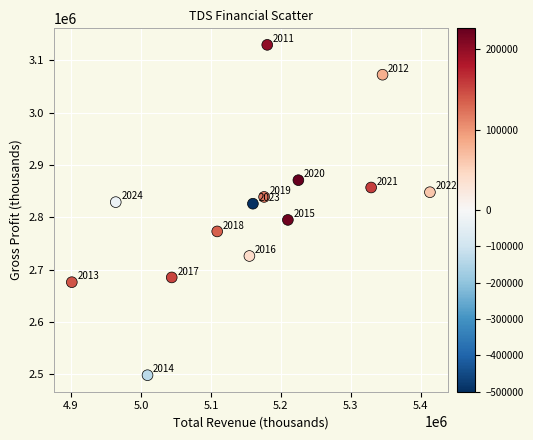

What is the range of Y values (max minus min)?

631800